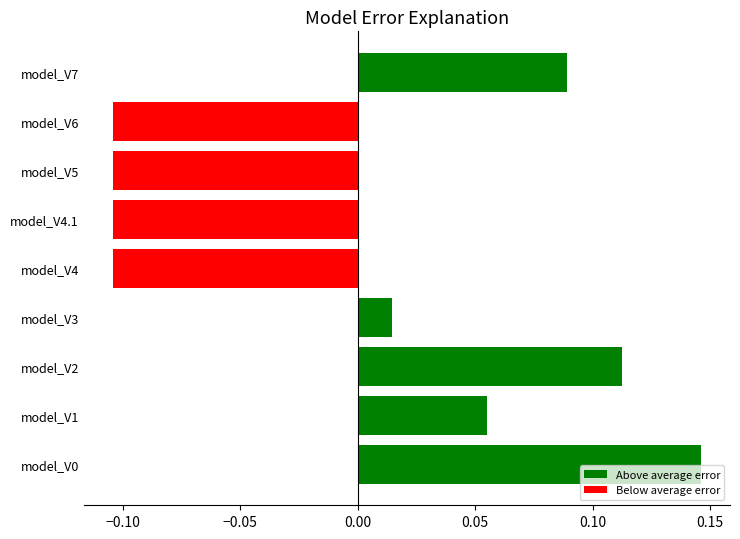

The chart shows a value of 0.2 at model_V2. True or false?

False